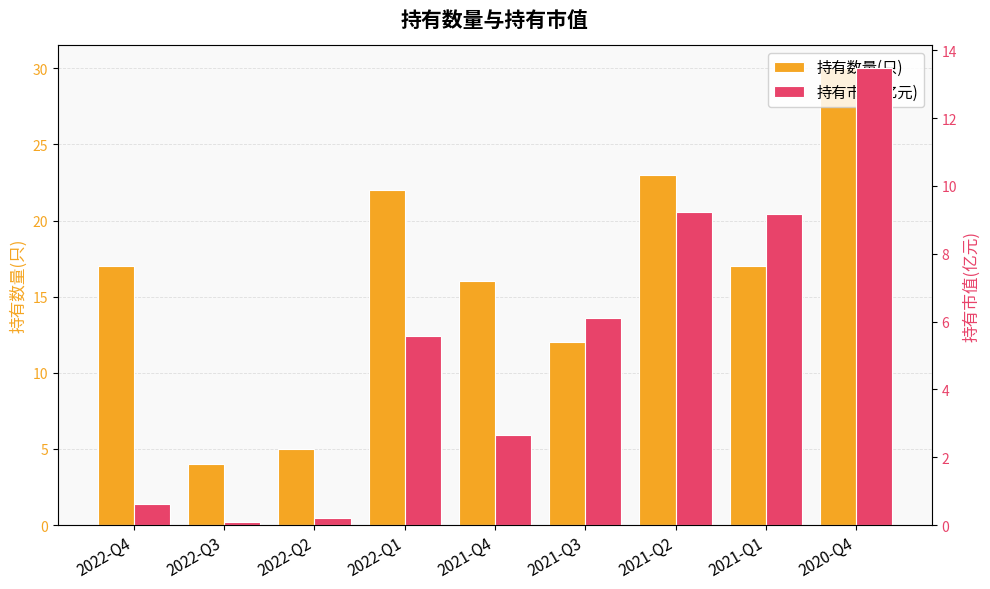

Which label corresponds to the smallest value in the chart?

2022-Q3